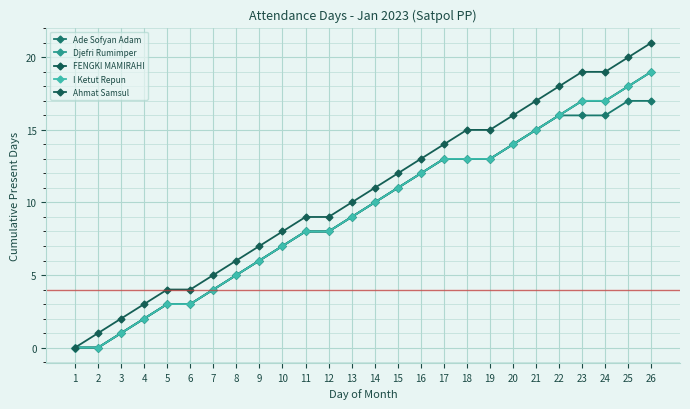

The value of I Ketut Repun at 17 is 18. True or false?

False